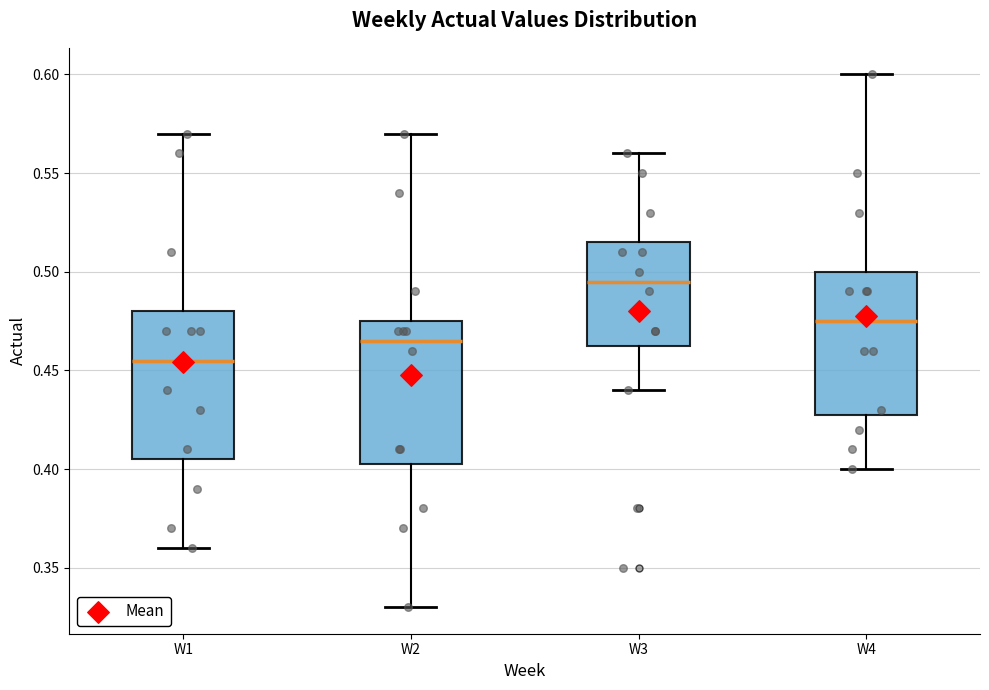

Reading left to right, transcribe this box plot: for each box, give where its median line is, the range the box spans, and where its two whiskers end, as read against the y-axis. The values are not printed on the chart, so give them approximately, as read against the axis.

W1: median 0.455, box 0.405 to 0.480, whiskers 0.360 to 0.570
W2: median 0.465, box 0.405 to 0.475, whiskers 0.330 to 0.570
W3: median 0.495, box 0.465 to 0.515, whiskers 0.440 to 0.560
W4: median 0.475, box 0.430 to 0.500, whiskers 0.400 to 0.600